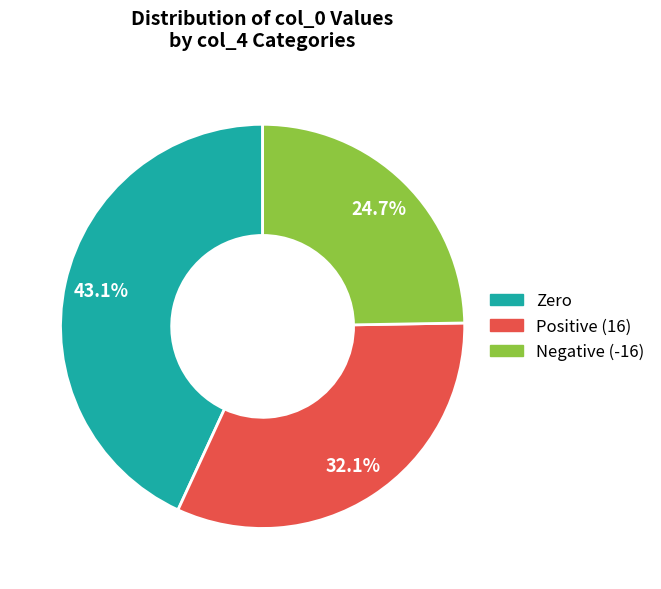

Is there any slice that represents more than half of the pie?

No